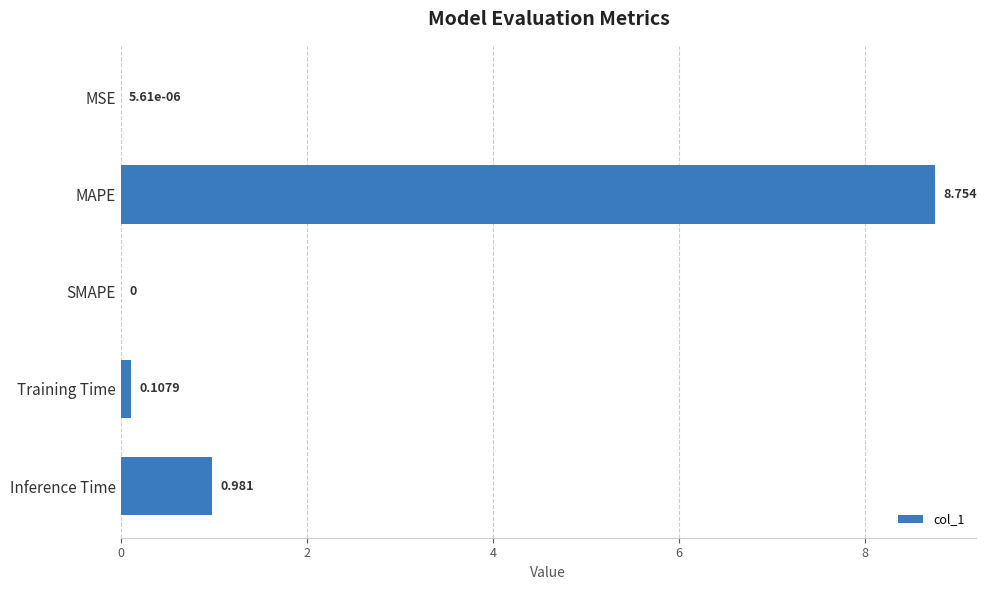

Between MSE and MAPE, which is larger?

MAPE